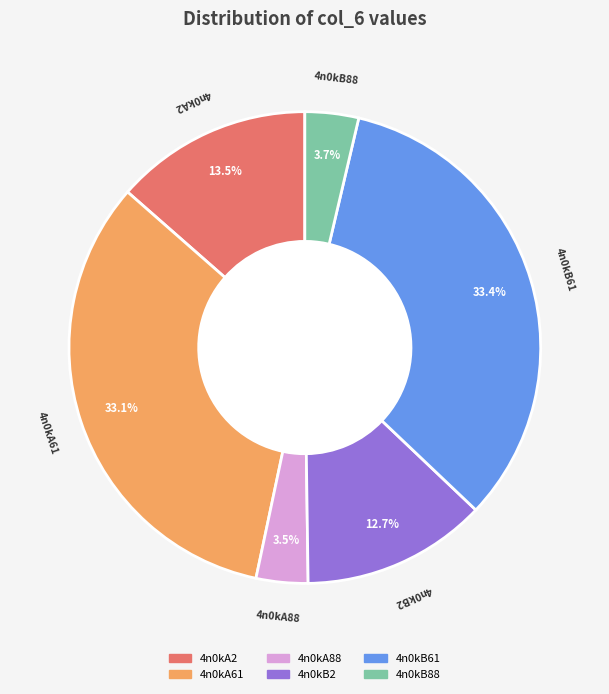

What percentage is NOT represented by 4n0kB61?

66.6%